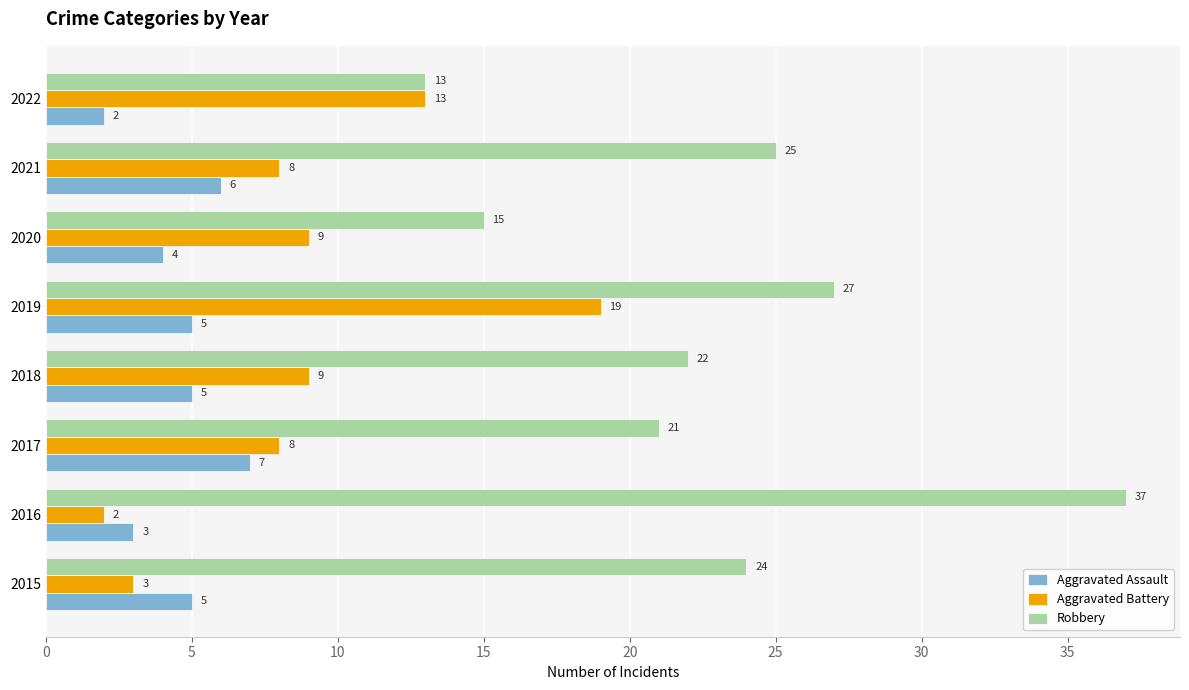

List the series in order of their overall mean, highest first.

Robbery, Aggravated Battery, Aggravated Assault